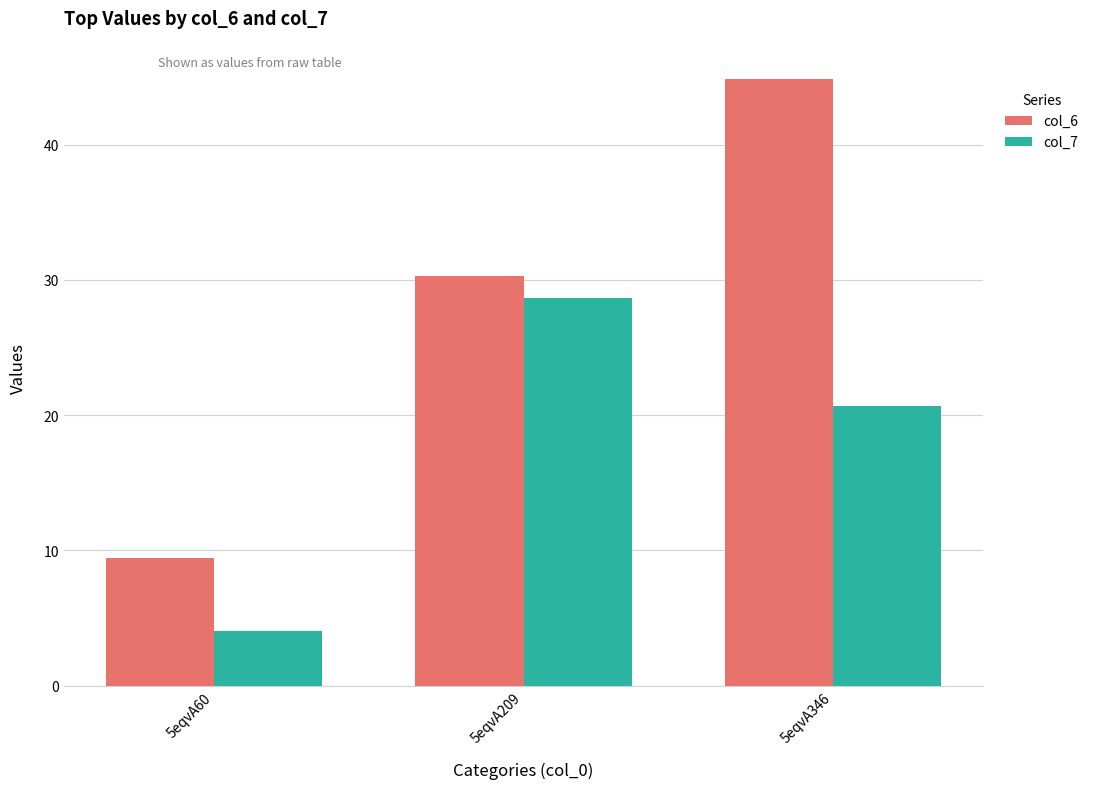

What is the difference between the maximum and second lowest values in the col_7 series?

8.0